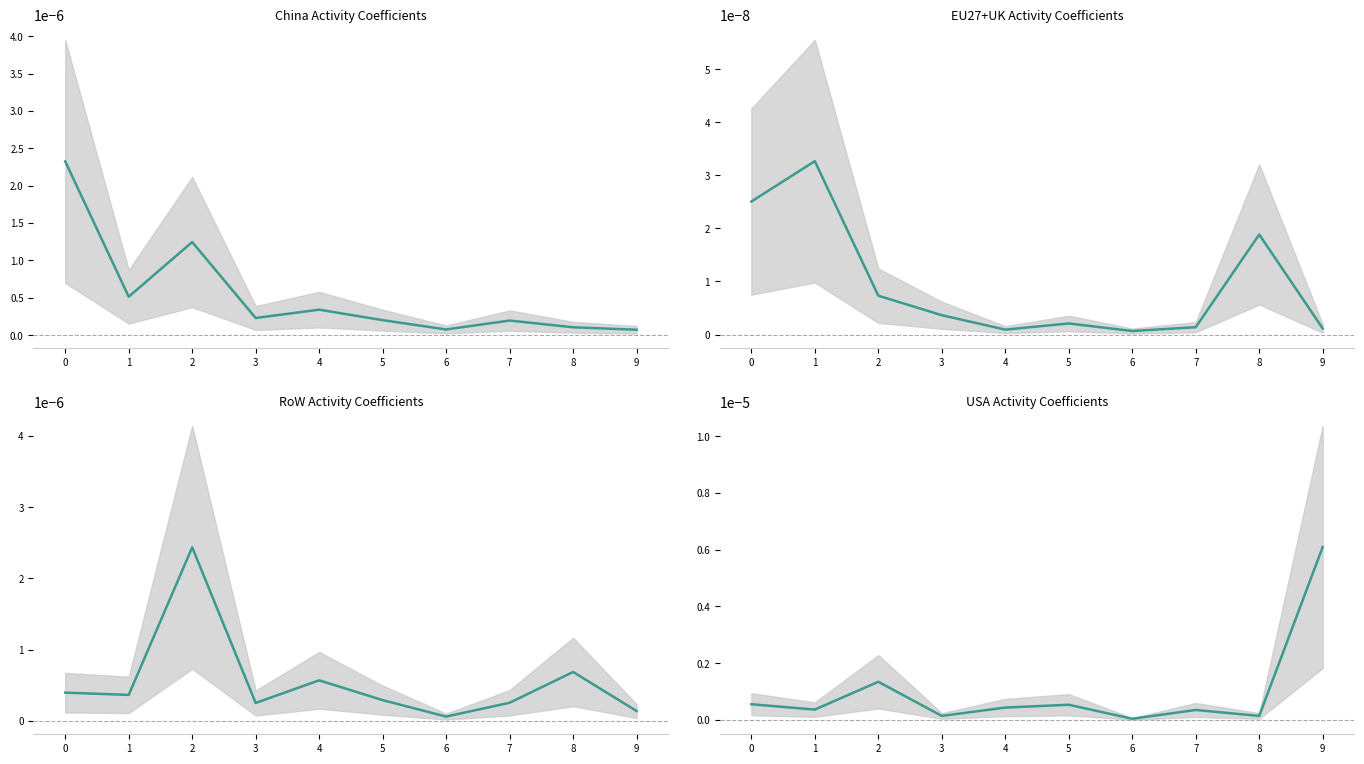

Rank the categories by China value from lowest to highest.

9, 6, 8, 7, 5, 3, 4, 1, 2, 0